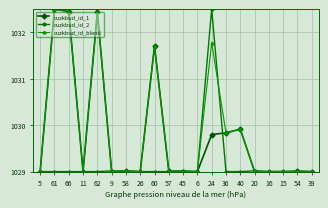

What position from the left is 54?

19